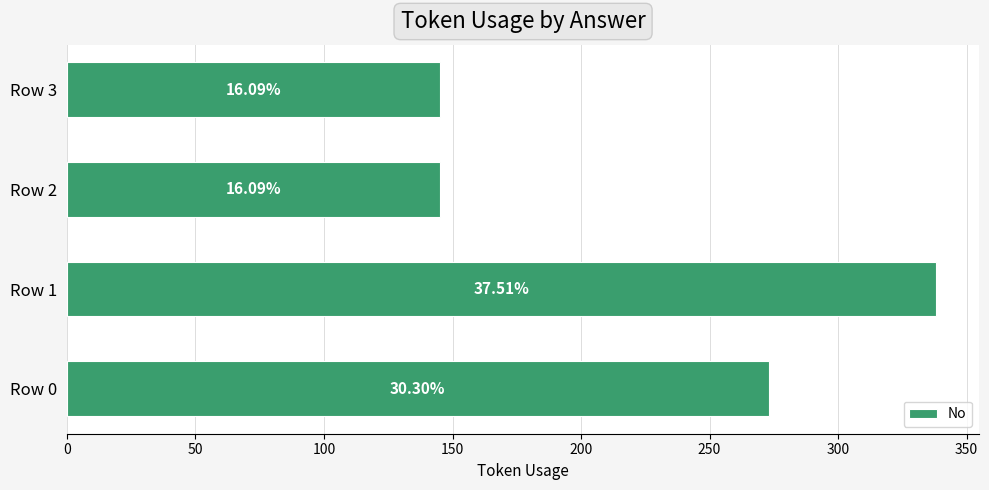

How many bars are there in total?

4